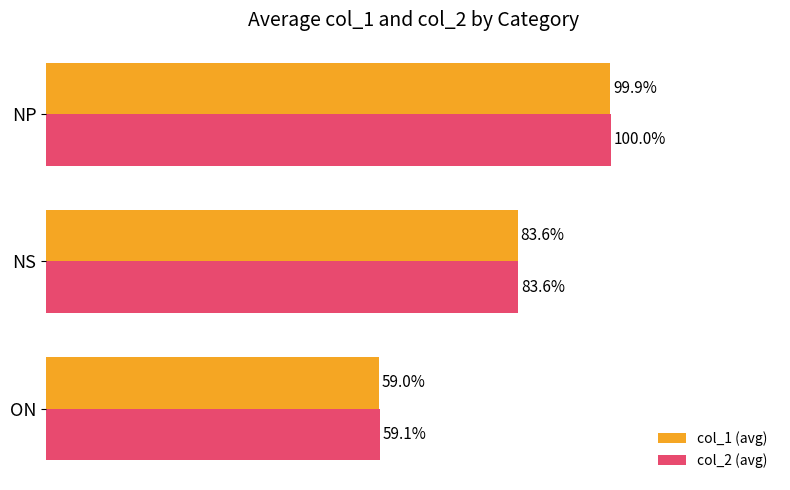

At which label does col_1 (avg) reach its minimum?

ON